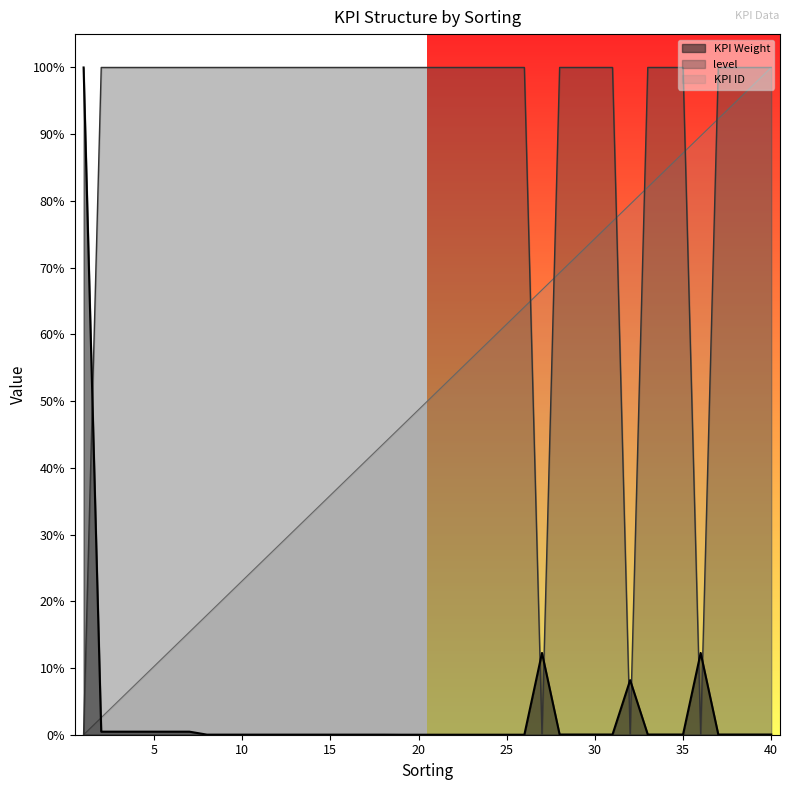

Does the chart display data point markers on the line(s)?

No